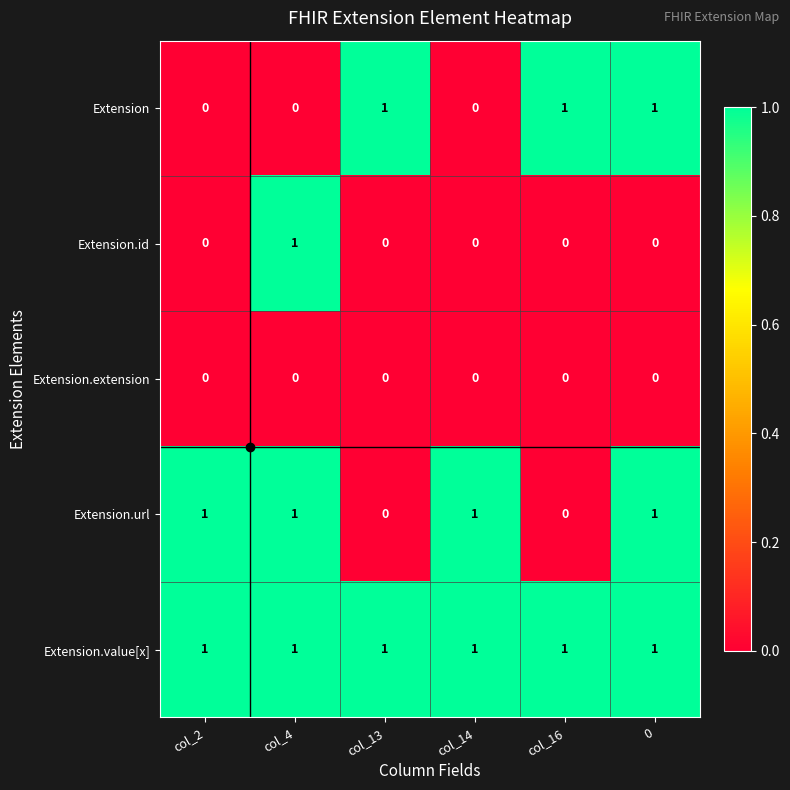

What is the spread (max minus min) of values at col_16?

1